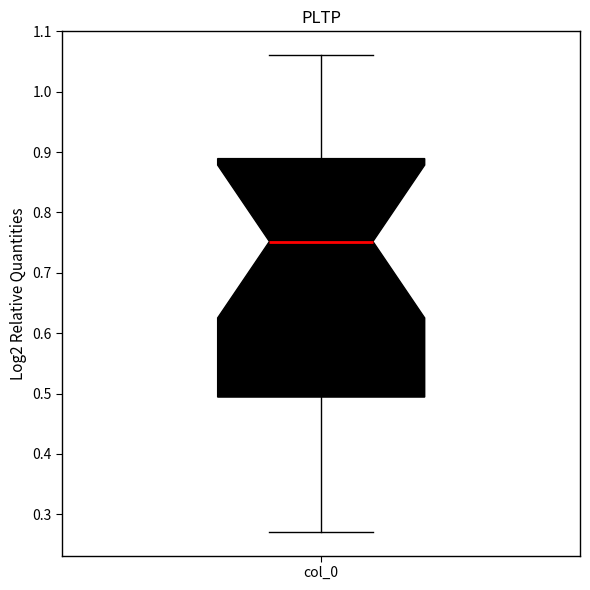

Where does the upper whisker of the box for col_0 end on the y-axis? The values are not printed on the chart, so give them approximately, as read against the axis.

1.06